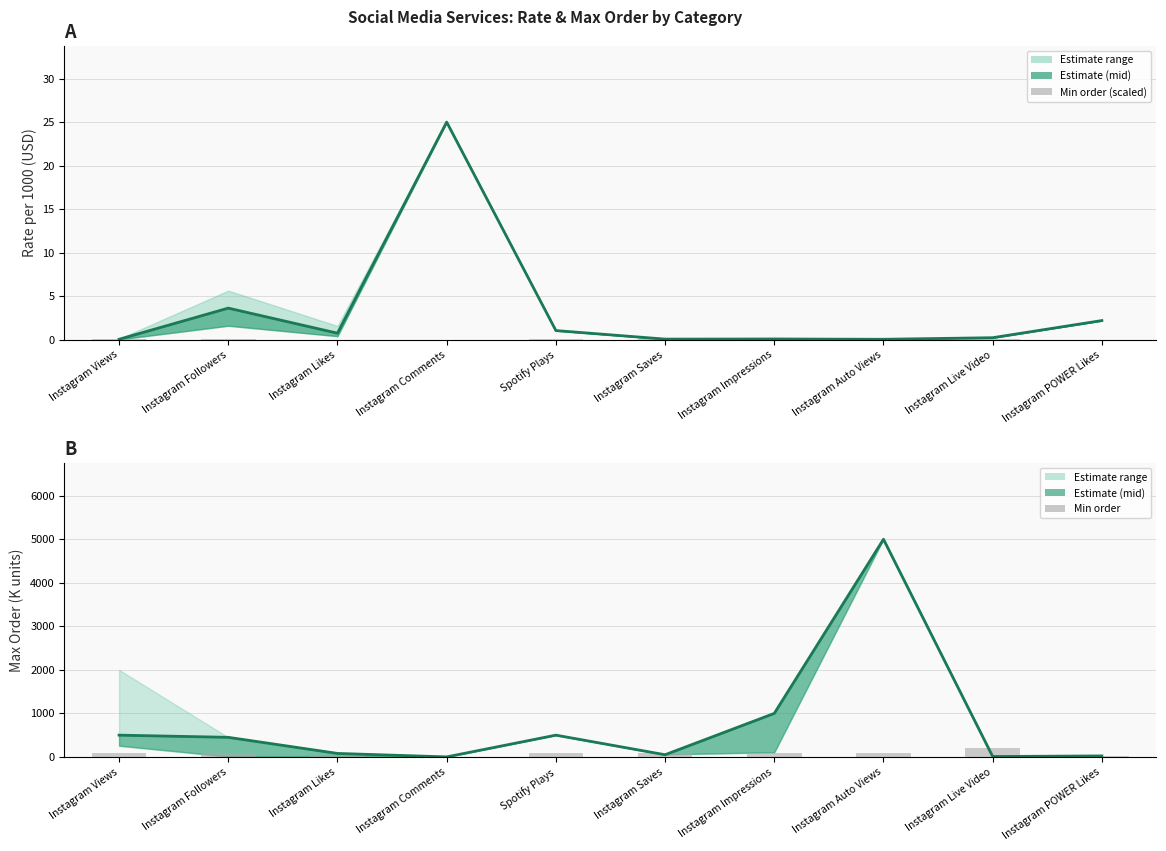

Is the value of Min order at Instagram Saves greater than the value of Min order (scaled) at Instagram Auto Views?

Yes